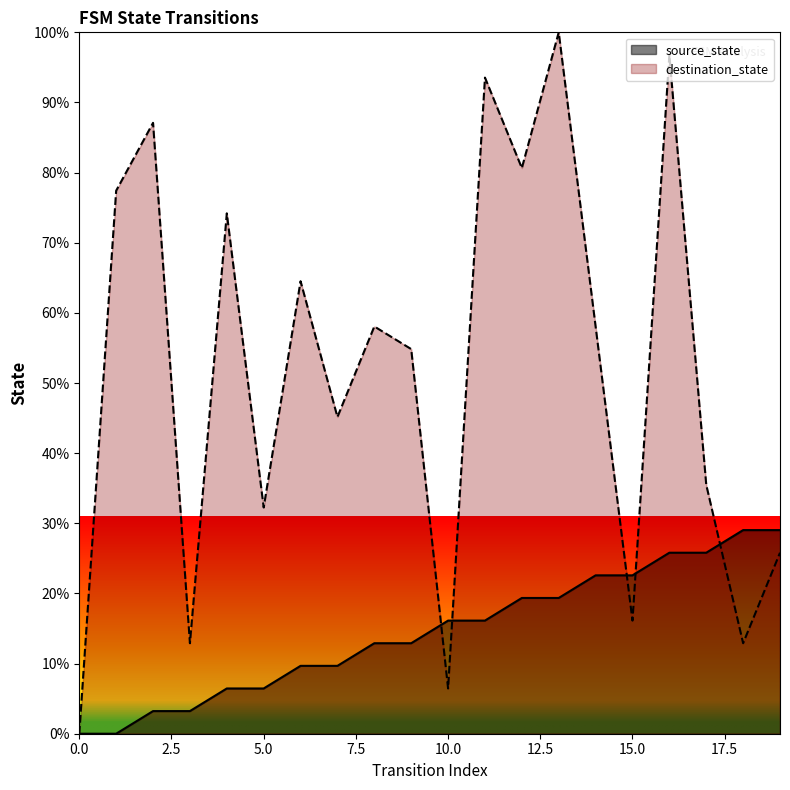

Count the number of categories in the chart.

20